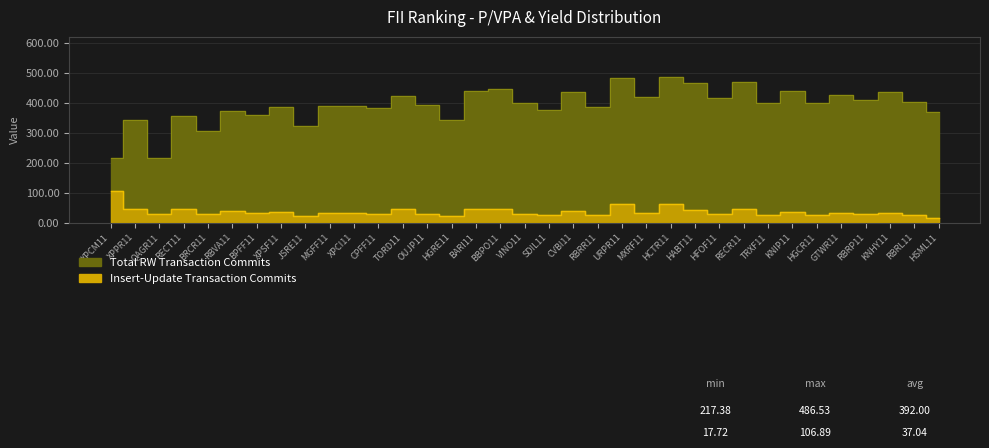

Reading left to right, transcribe all the data shown in this chart.

Total RW Transaction Commits: XPCM11=217.4	XPPR11=342.4	QAGR11=217.7	RECT11=355.3	BRCR11=307.2	RBVA11=372.2	BPFF11=360.1	XPSF11=384.9	JSRE11=324.3	MGFF11=391.1	XPCI11=388.9	CPFF11=382.1	TORD11=422.3	OUJP11=393.3	HGRE11=341.6	BARI11=440.4	BBPO11=447.4	VINO11=400.8	SDIL11=374.9	CVBI11=437.1	RBRR11=387.4	URPR11=483.8	MXRF11=418.4	HCTR11=486.5	HABT11=466.9	HFOF11=414.9	RECR11=470.7	TRXF11=400.8	KNIP11=440.6	HGCR11=398.1	GTWR11=427.7	RBRP11=410.1	KNHY11=437.8	RBRL11=404.2	HSML11=370.6
Insert-Update Transaction Commits: XPCM11=106.9	XPPR11=46.4	QAGR11=31.3	RECT11=45.1	BRCR11=28.2	RBVA11=39.5	BPFF11=32.8	XPSF11=35.4	JSRE11=24.5	MGFF11=34.1	XPCI11=32.4	CPFF11=28.8	TORD11=45.6	OUJP11=30.7	HGRE11=21.6	BARI11=46.0	BBPO11=45.7	VINO11=29.5	SDIL11=25.1	CVBI11=38.8	RBRR11=26.2	URPR11=62.5	MXRF11=32.0	HCTR11=61.3	HABT11=43.0	HFOF11=31.2	RECR11=44.8	TRXF11=27.9	KNIP11=35.0	HGCR11=26.2	GTWR11=32.3	RBRP11=28.4	KNHY11=32.7	RBRL11=26.6	HSML11=17.7